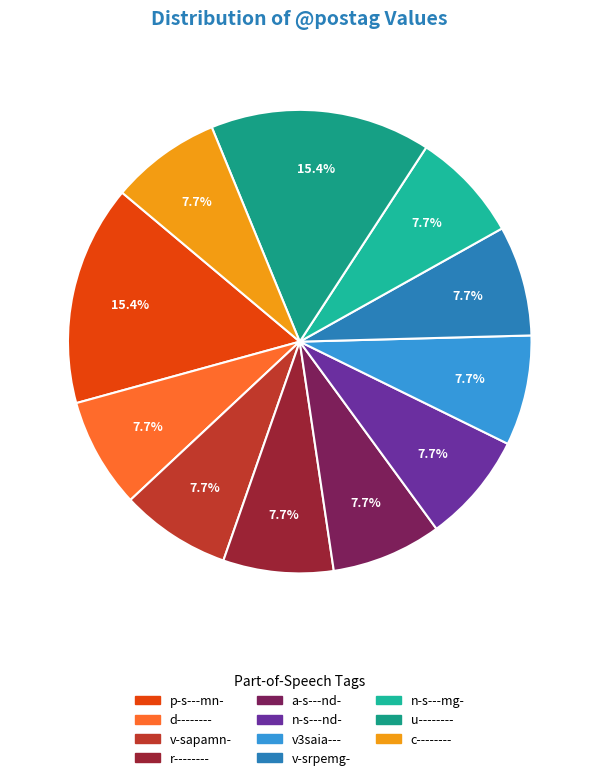

The v3saia--- slice represents 8% of the pie. True or false?

True